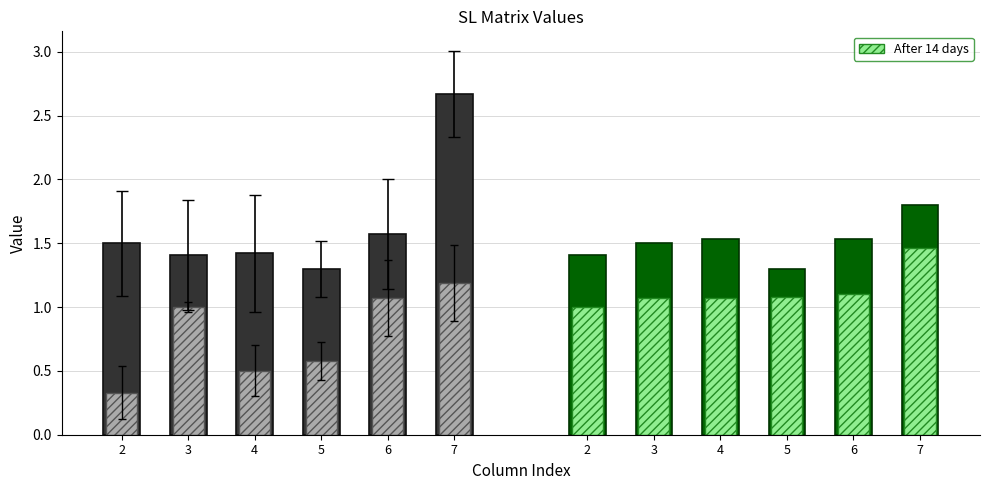

What is the difference between the SL=2 (outer) values at 5 and 2?

0.2